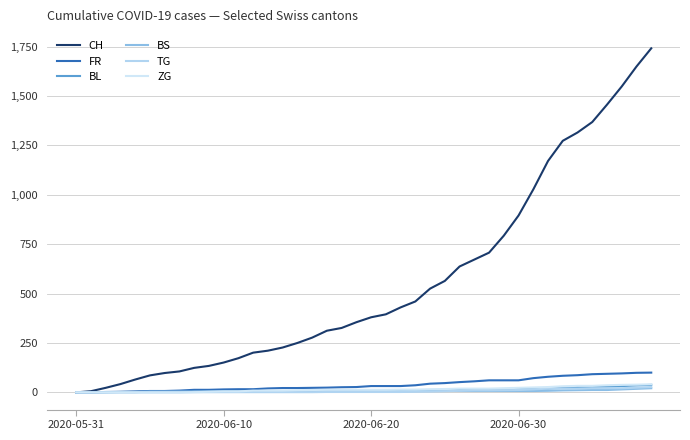

Reading right to left, what are all the values shown in this chart?

CH: 1741	1649	1548	1456	1368	1315	1273	1171	1027	895	793	707	672	637	564	525	460	430	395	380	355	326	312	277	250	227	211	201	173	151	134	124	106	98	86	65	42	23	6	0
FR: 100	99	96	94	92	87	84	79	72	61	61	61	56	52	47	44	36	32	32	32	27	26	24	23	22	22	20	16	16	15	13	13	9	7	7	5	3	2	0	0
BL: 38	35	32	29	27	27	23	19	18	17	17	16	14	12	10	9	7	7	7	6	5	5	5	5	4	4	4	4	4	4	3	3	3	3	3	2	2	1	1	0
BS: 21	18	15	12	12	11	10	8	7	7	7	7	7	7	7	7	7	7	7	7	7	6	6	5	5	5	5	5	5	5	5	4	4	4	4	1	1	0	0	0
TG: 27	24	21	21	21	19	19	19	15	12	11	10	10	8	6	4	3	2	2	2	2	2	2	1	1	1	1	1	1	1	1	1	0	0	0	0	0	0	0	0
ZG: 41	39	38	36	33	33	31	27	25	23	21	19	19	19	17	16	14	14	13	13	13	13	13	12	11	9	9	9	5	5	3	1	0	0	0	0	0	0	0	0